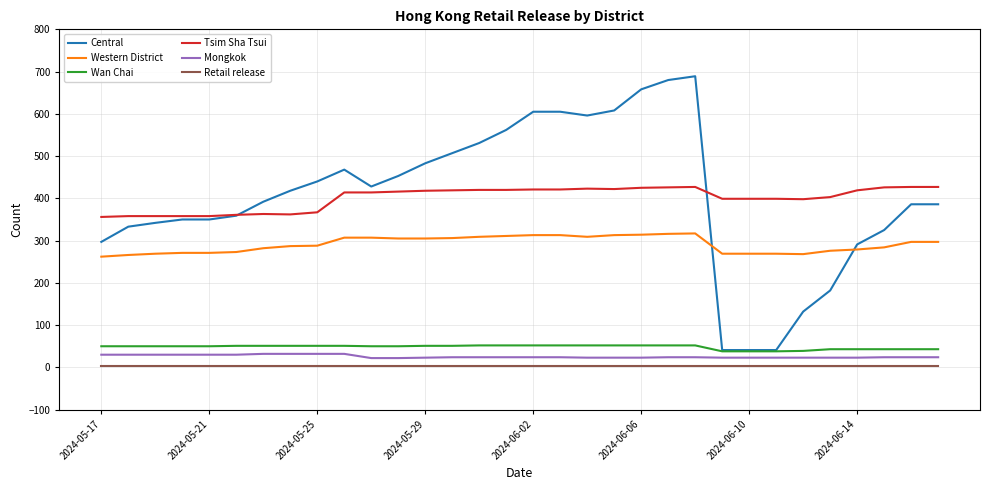

True or false: Retail release and Tsim Sha Tsui intersect in this chart.

False